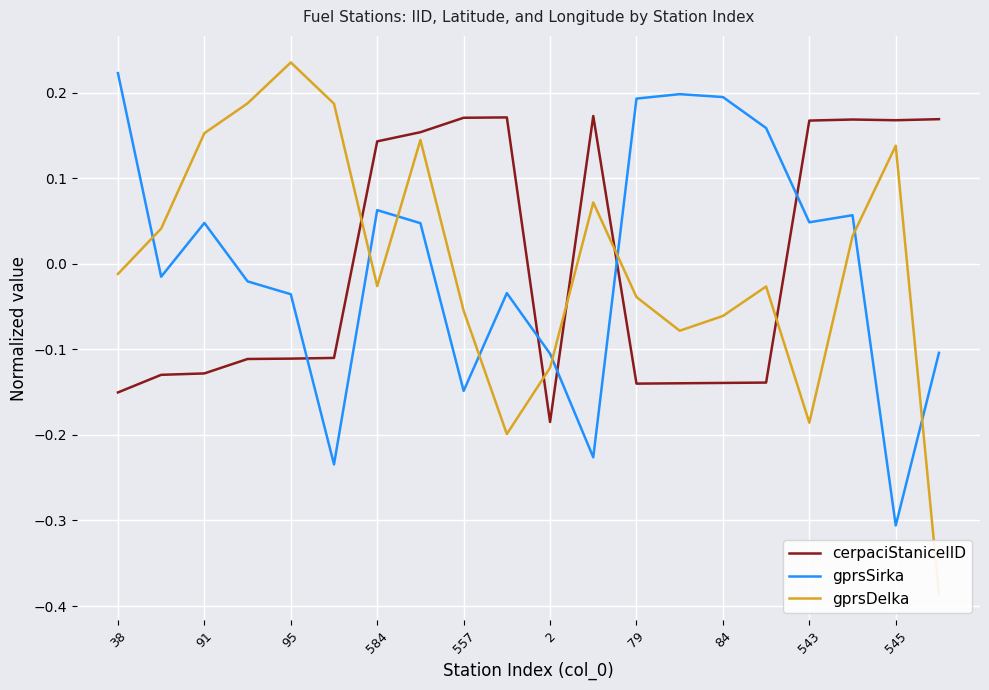

True or false: cerpaciStaniceIID and gprsSirka intersect in this chart.

True